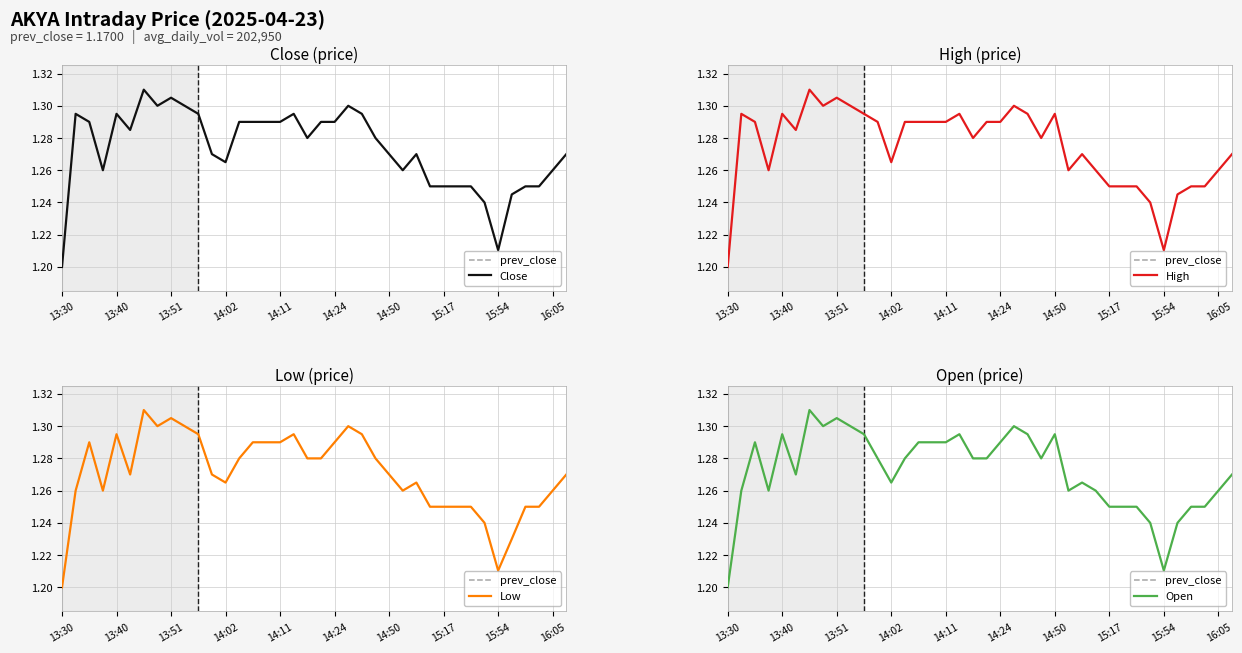

Count the High values in the range 1 to 2.

38